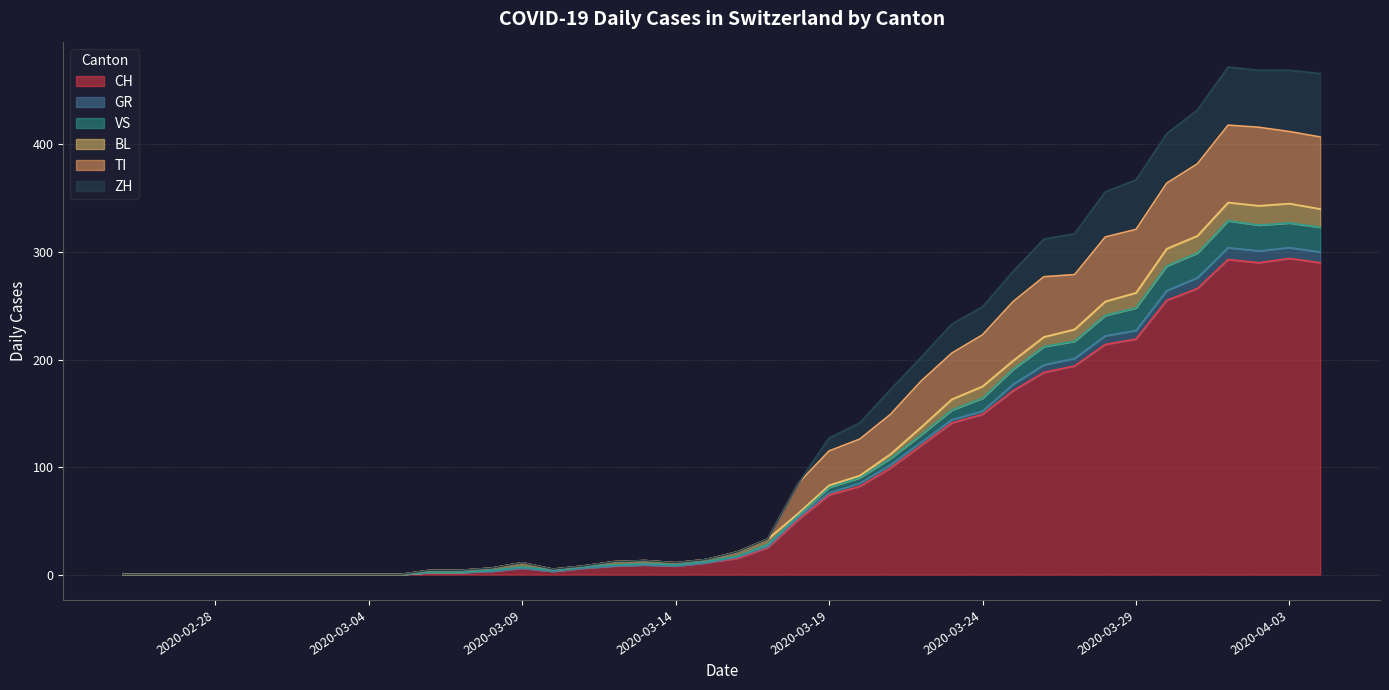

Which category has the highest value in the CH series?

2020-04-03